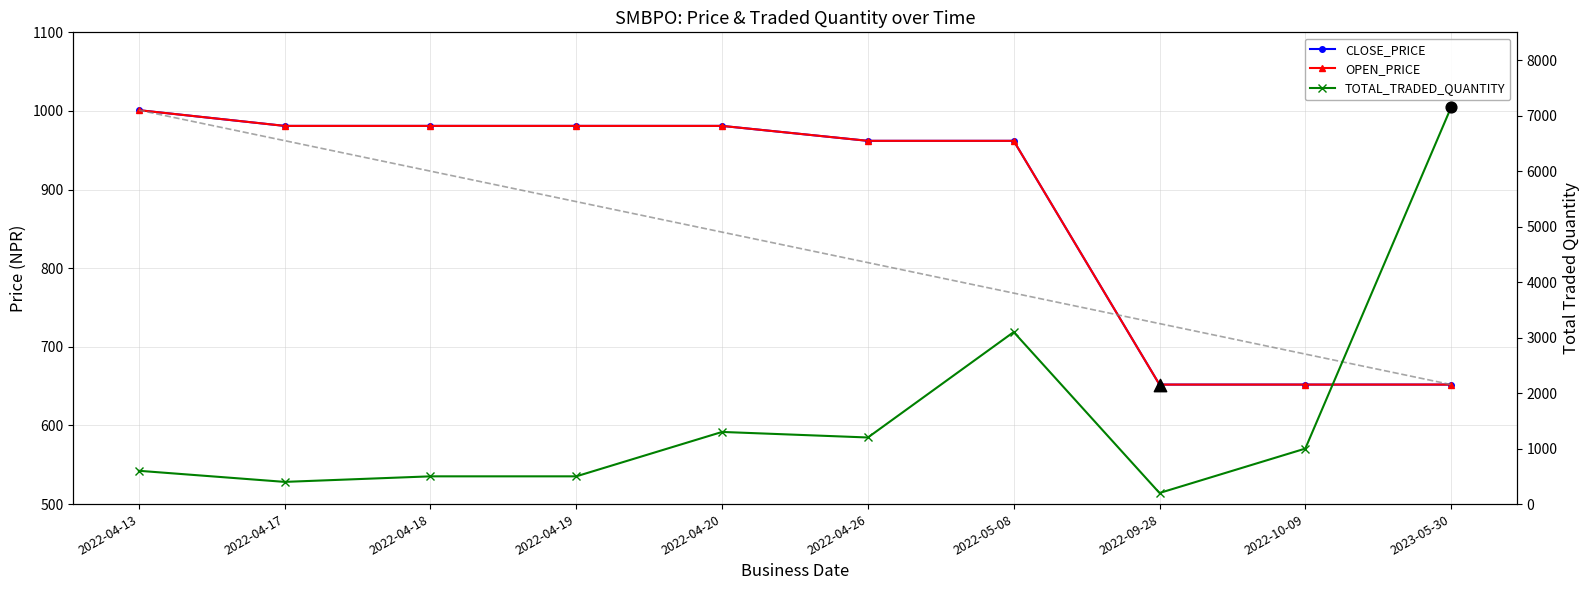

Is the value of TOTAL_TRADED_QUANTITY at 2022-04-13 greater than the value of OPEN_PRICE at 2022-04-19?

No